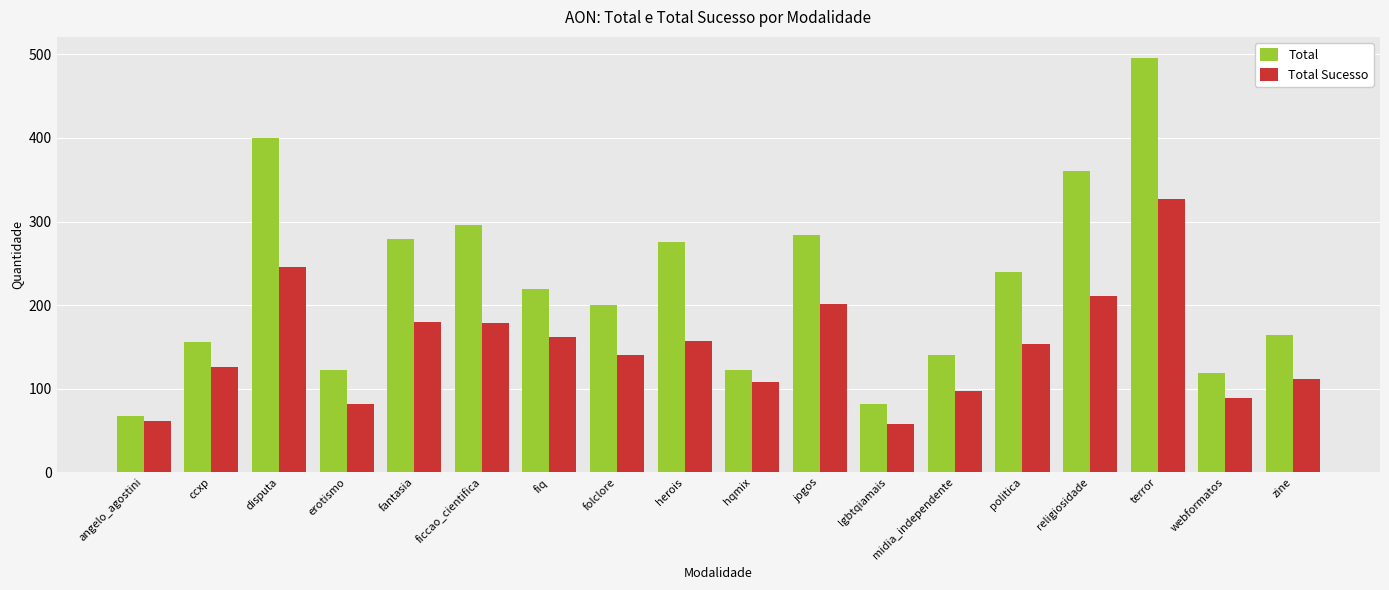

What is the spread (max minus min) of values at jogos?

83